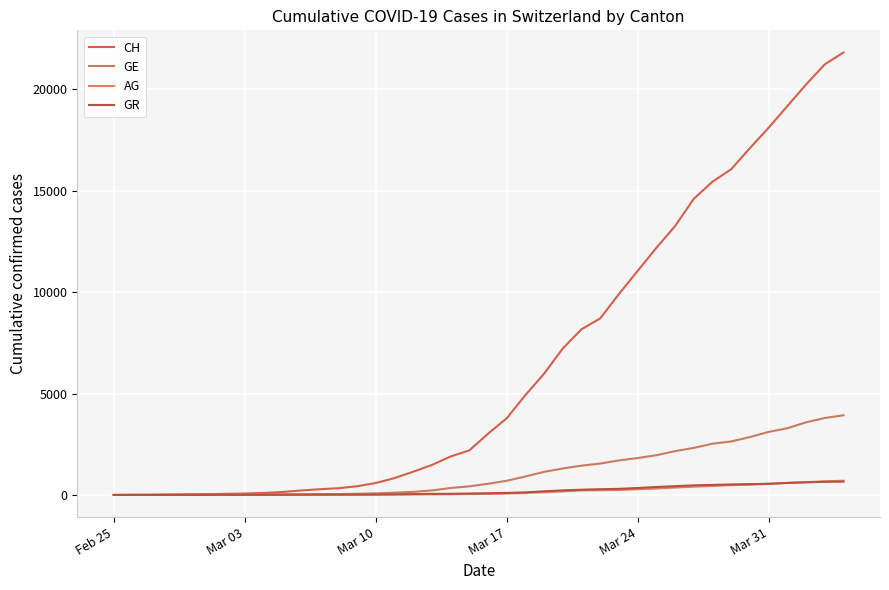

Is this an area chart (filled region under the line)?

No